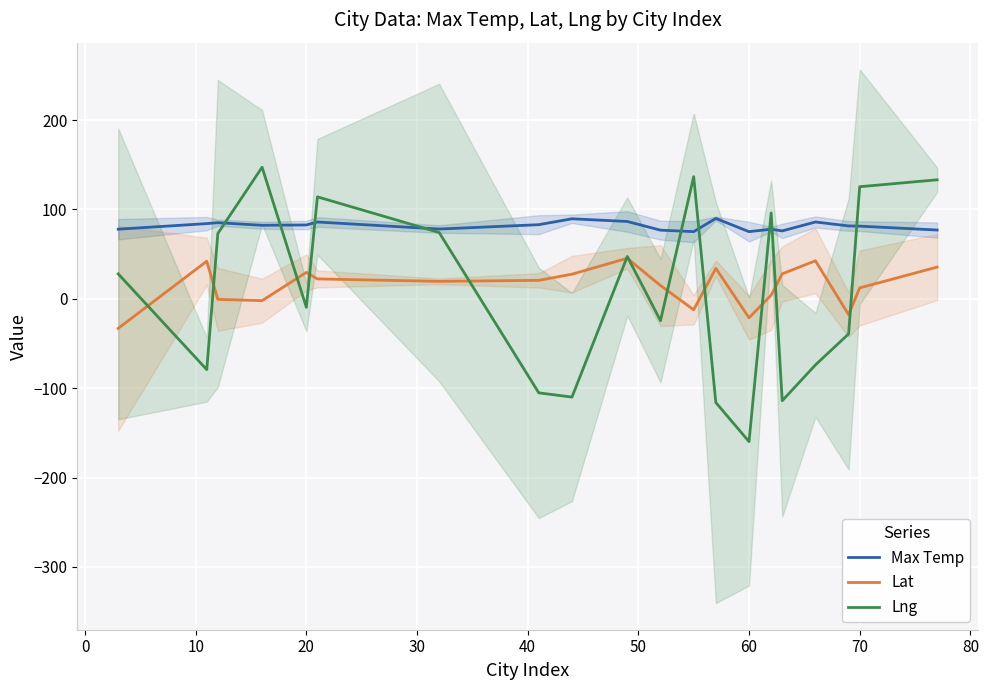

Does the chart display data point markers on the line(s)?

No